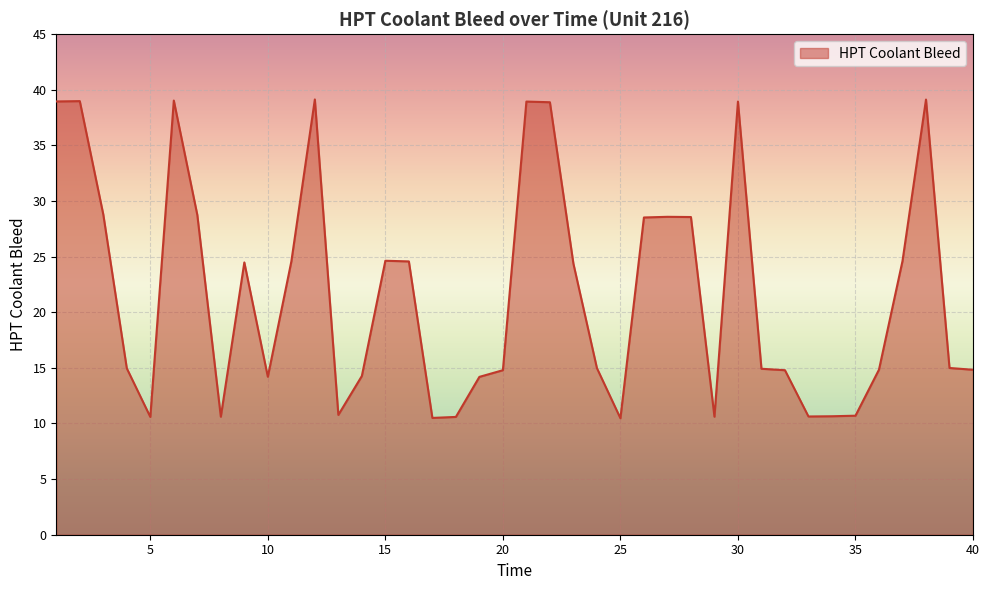

What is the difference between the maximum and minimum values?

28.7